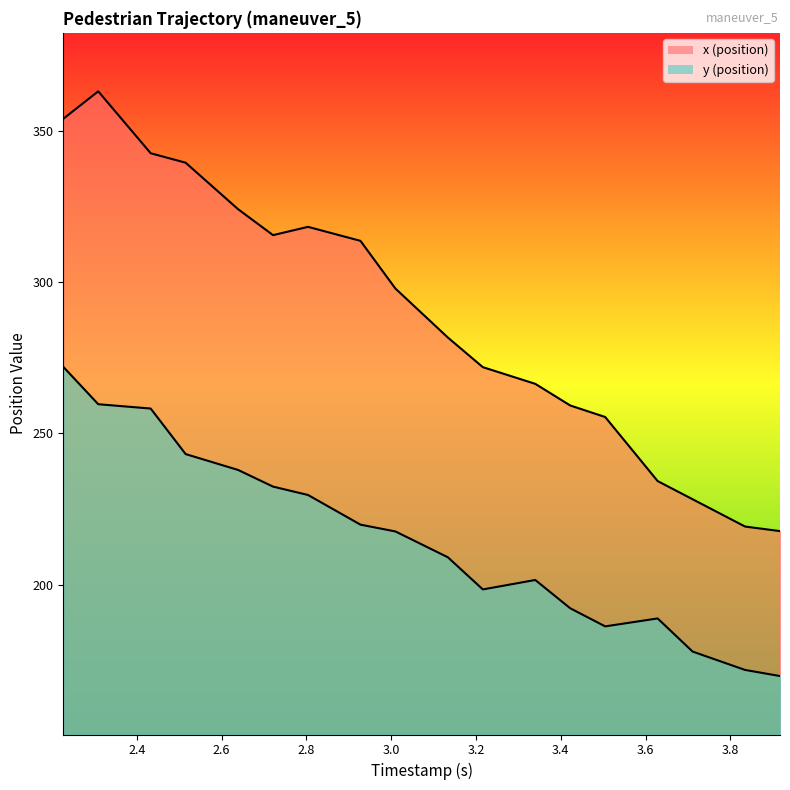

What is the difference between the maximum and minimum values in the y (position) series?

102.2